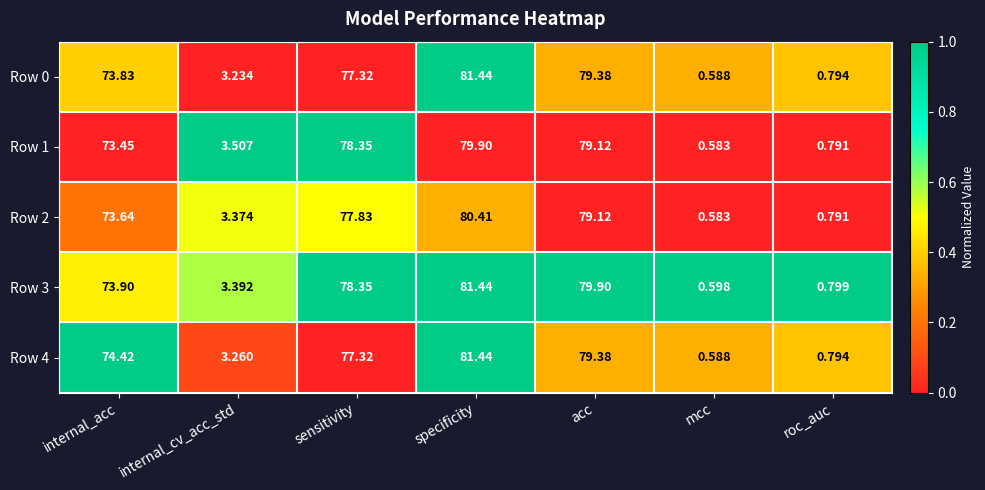

Which category has the highest value in the Row 1 series?

specificity